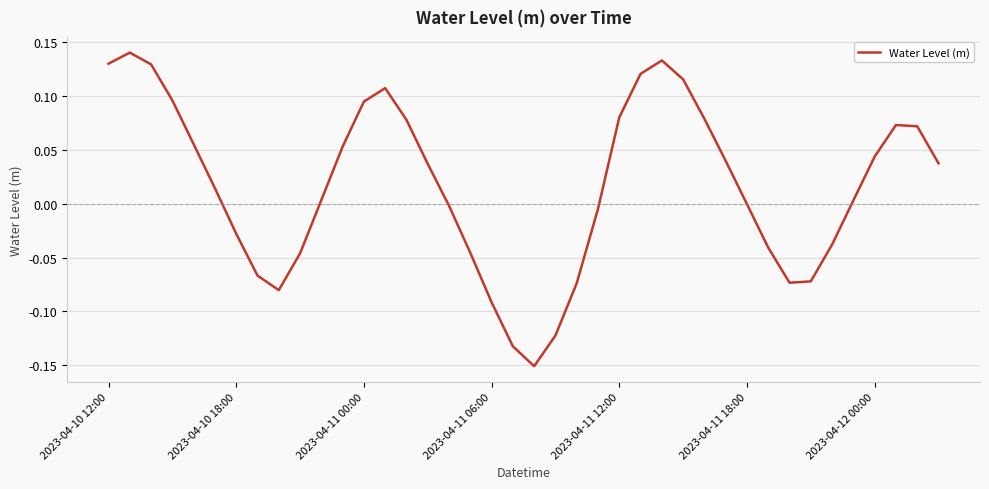

What is the difference between the maximum and second lowest values?

0.3